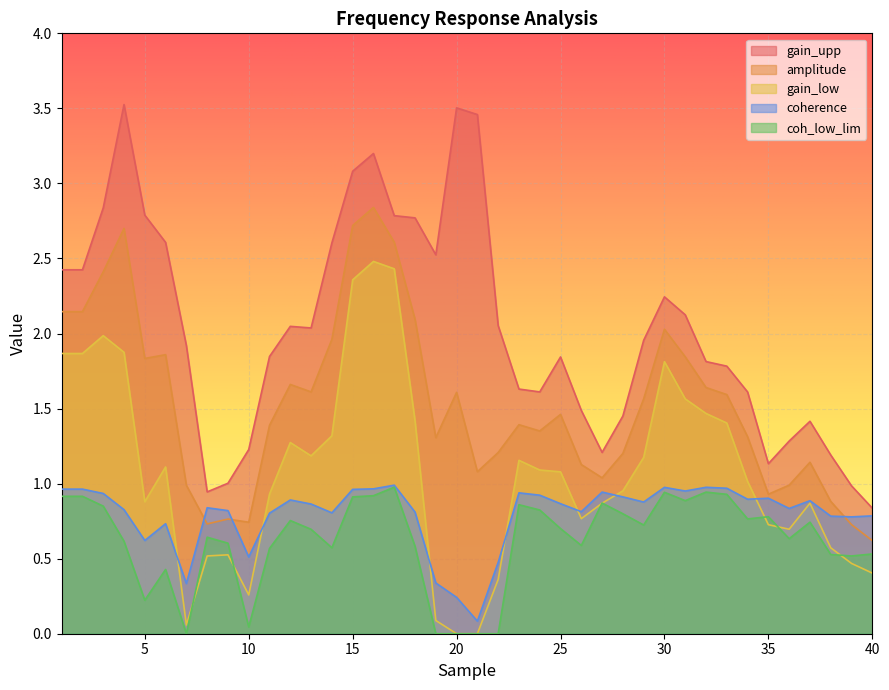

How many times do gain_low and coherence cross each other?

7